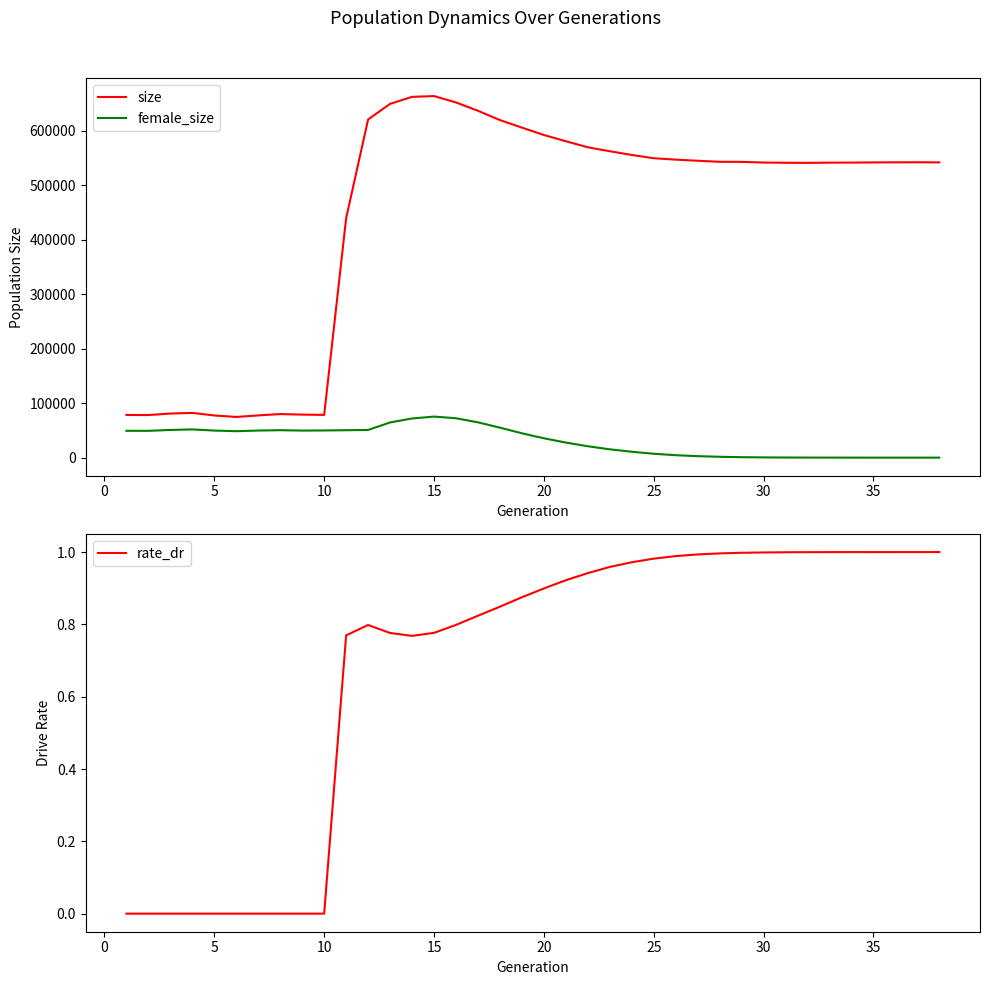

How many interior local peaks does the female_size series have?

3